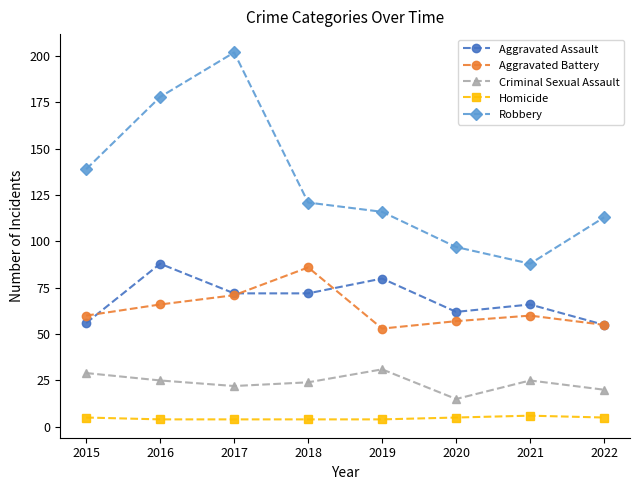

What is the sum of the Criminal Sexual Assault values at 2019 and 2021?

56